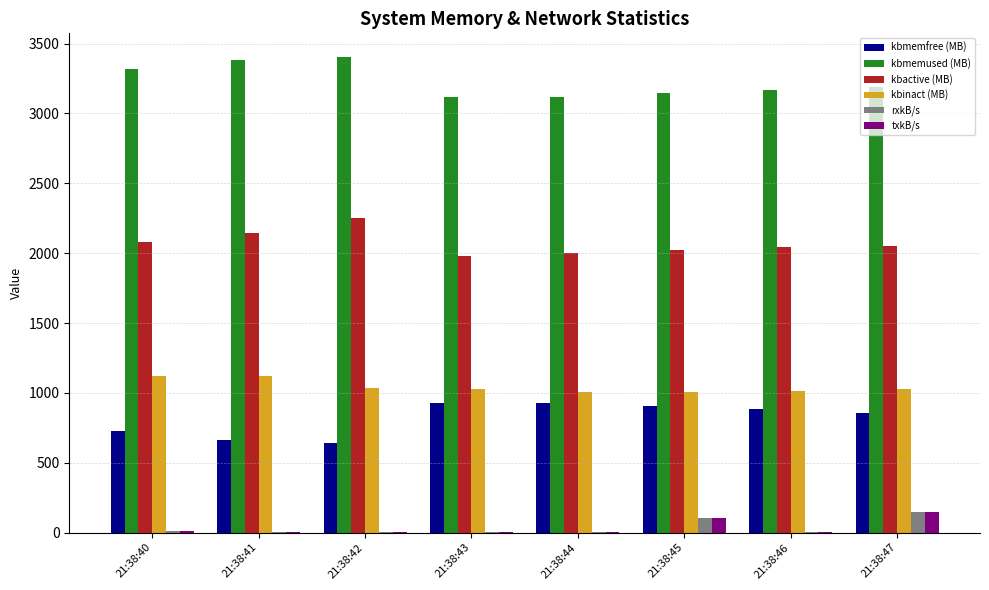

How many values in the kbmemfree (MB) series exceed 881?

4